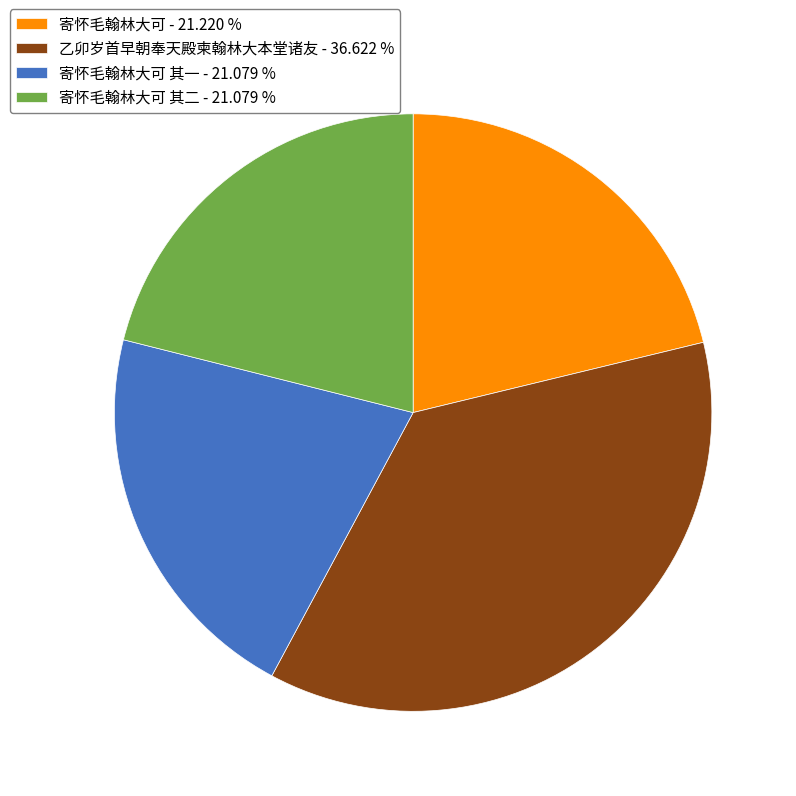

Is the sum of 寄怀毛翰林大可 其一 - 21.079 % and 乙卯岁首早朝奉天殿柬翰林大本堂诸友 - 36.622 % greater than half?

Yes